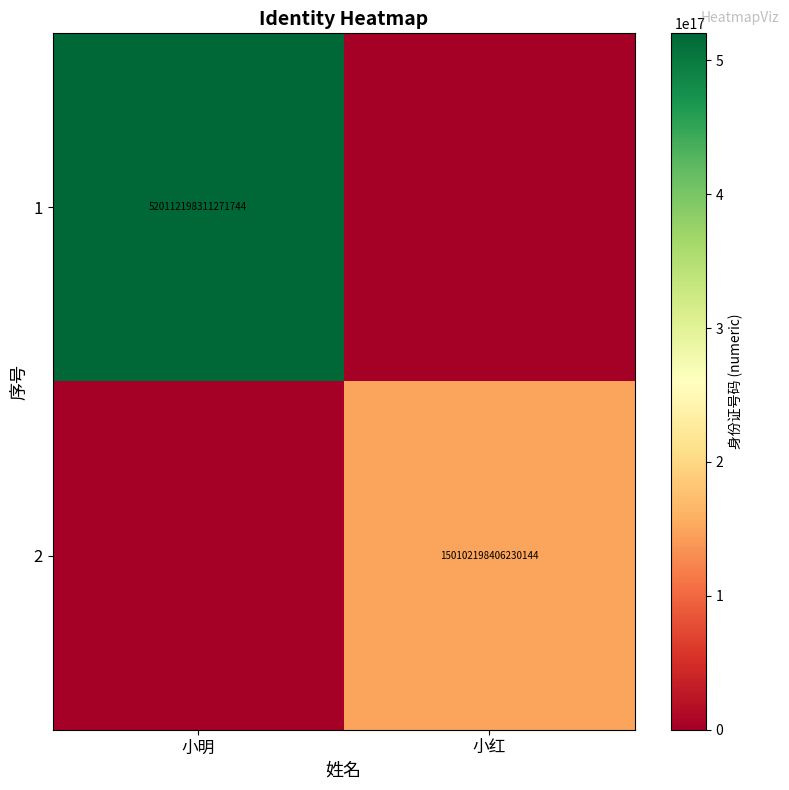

True or false: 1 has a value of 360964724610377408 at 小明.

False